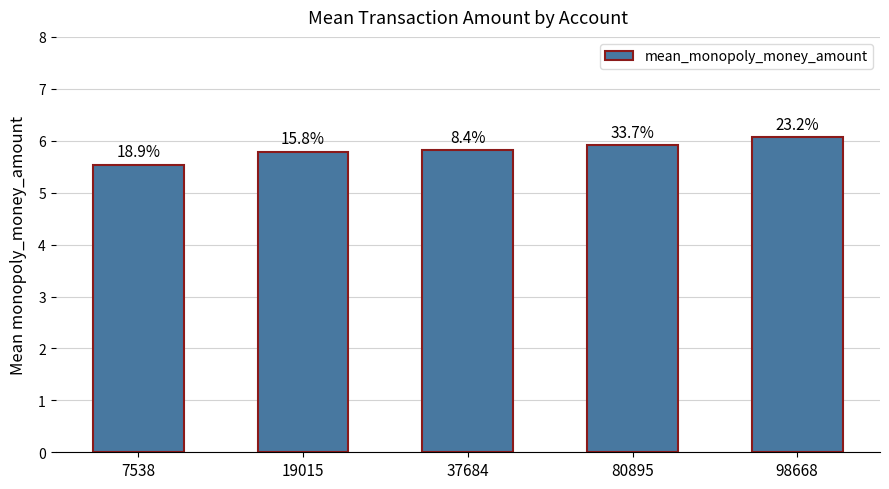

At which label is the value closest to 5?

7538